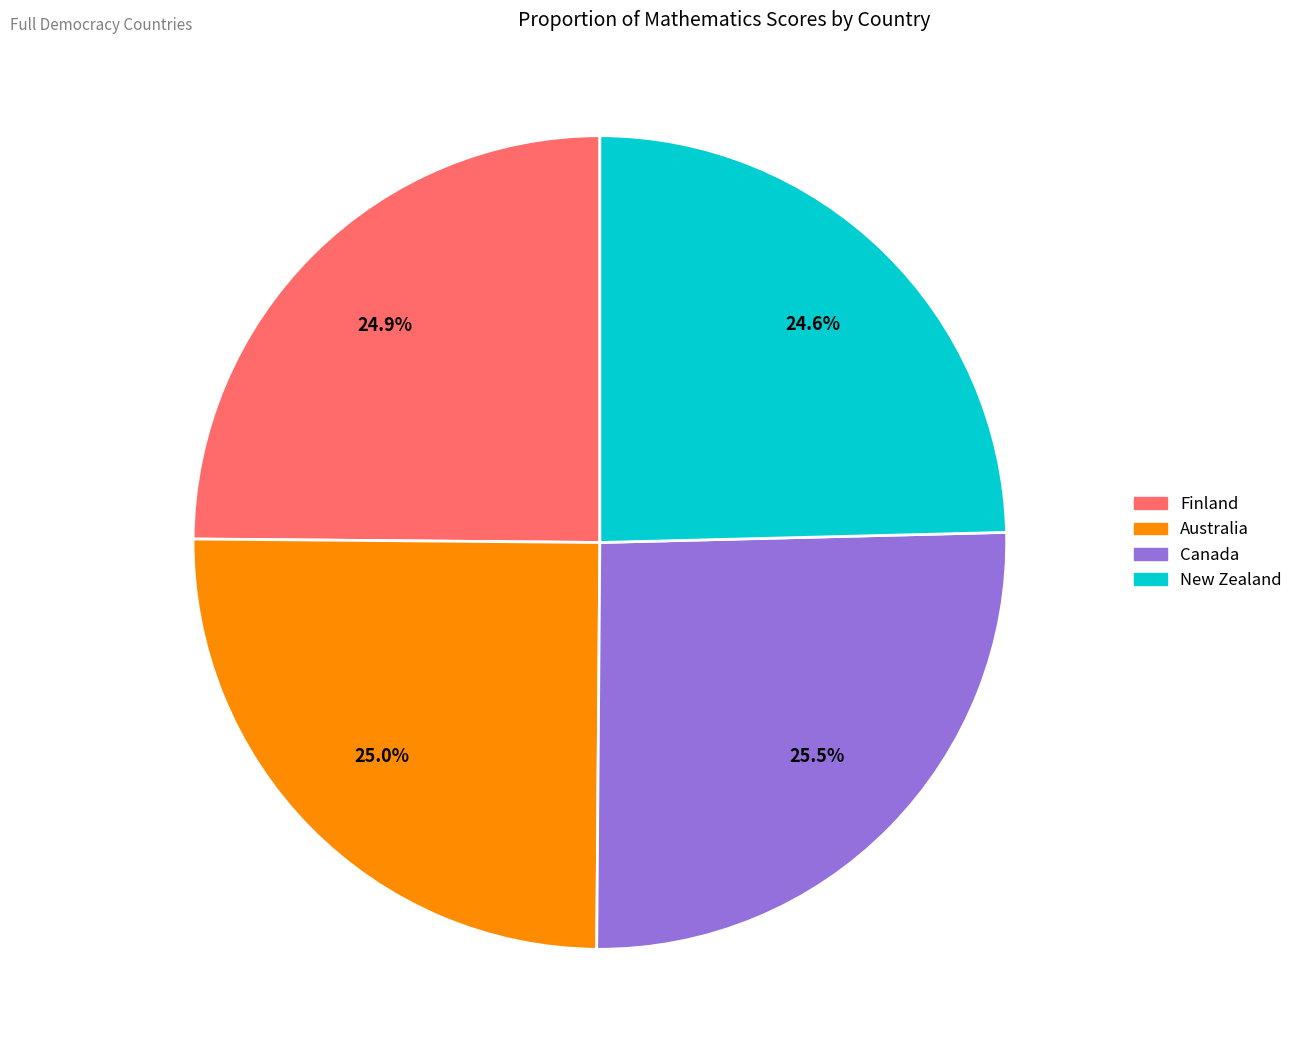

Combined, what portion of the pie is Finland and New Zealand?

49.5%